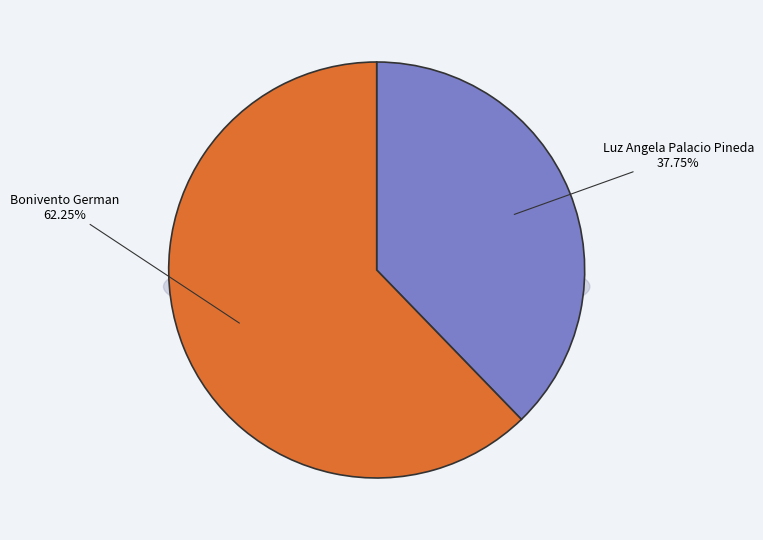

To the nearest percent, what is the combined percentage of Luz Angela Palacio Pineda and Bonivento German?

100%